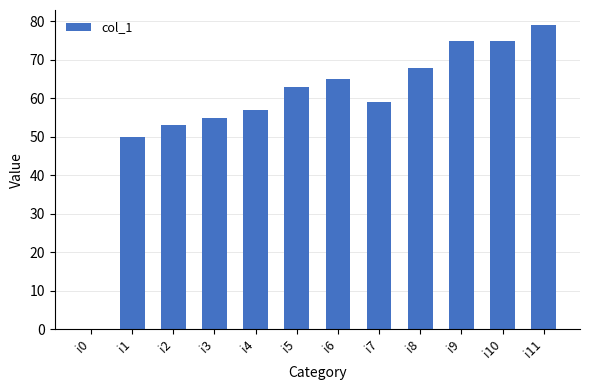

What is the maximum value shown in the chart?

79